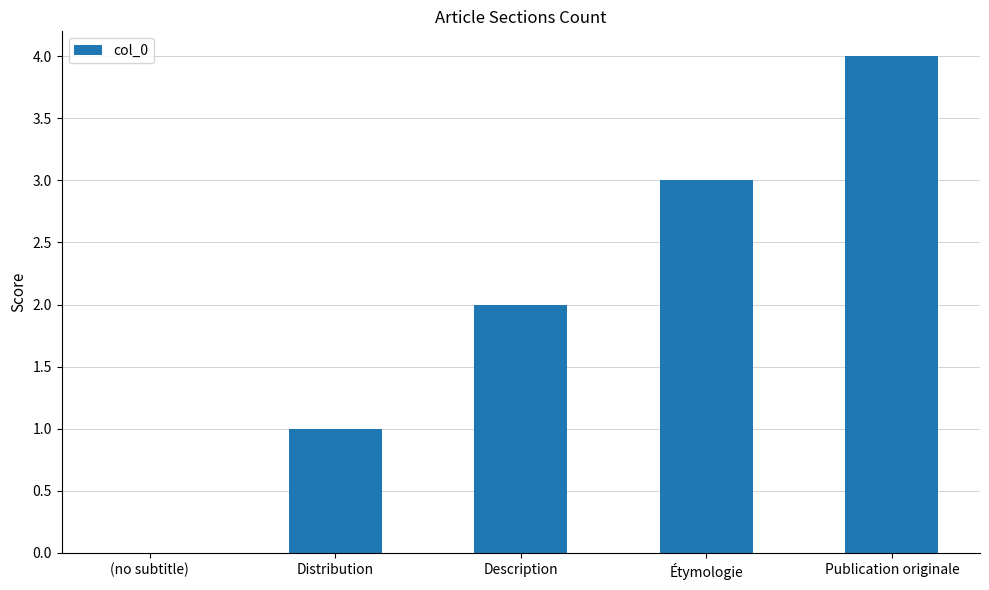

True or false: the data shows 5 at Étymologie.

False